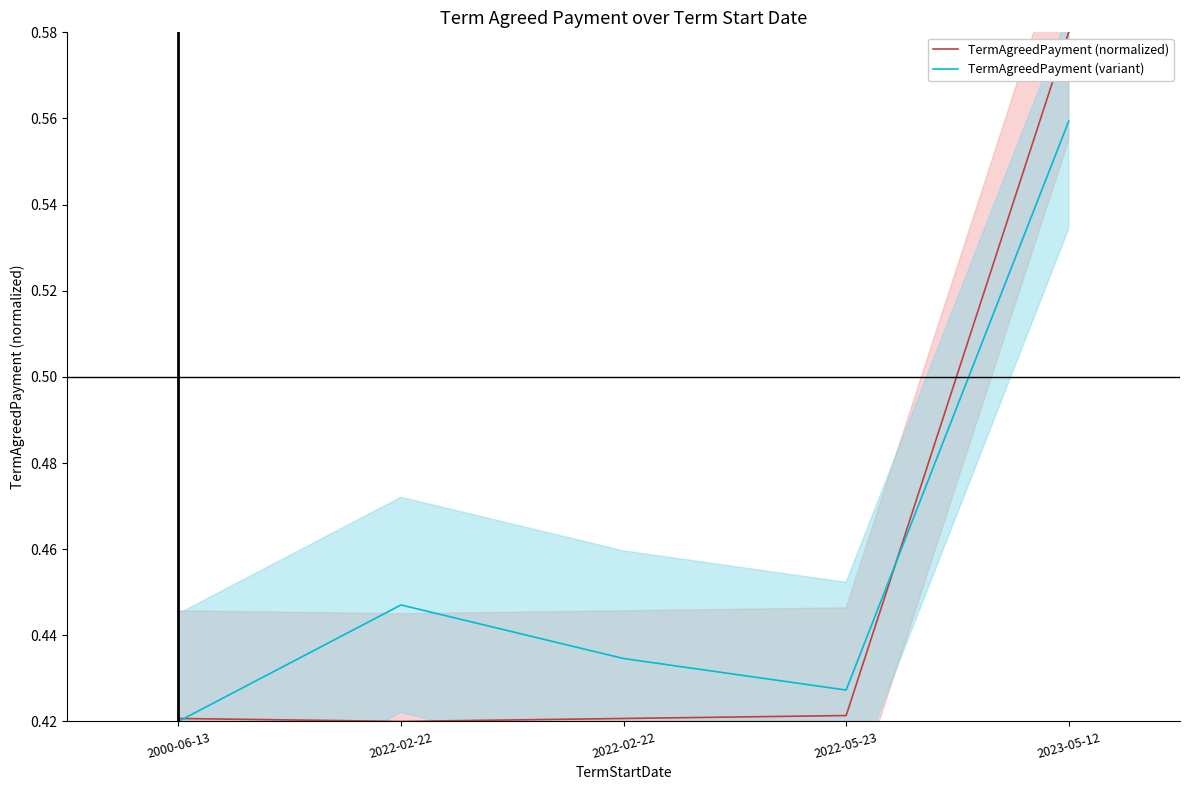

What is the label of the 1st point from the left?

2000-06-13